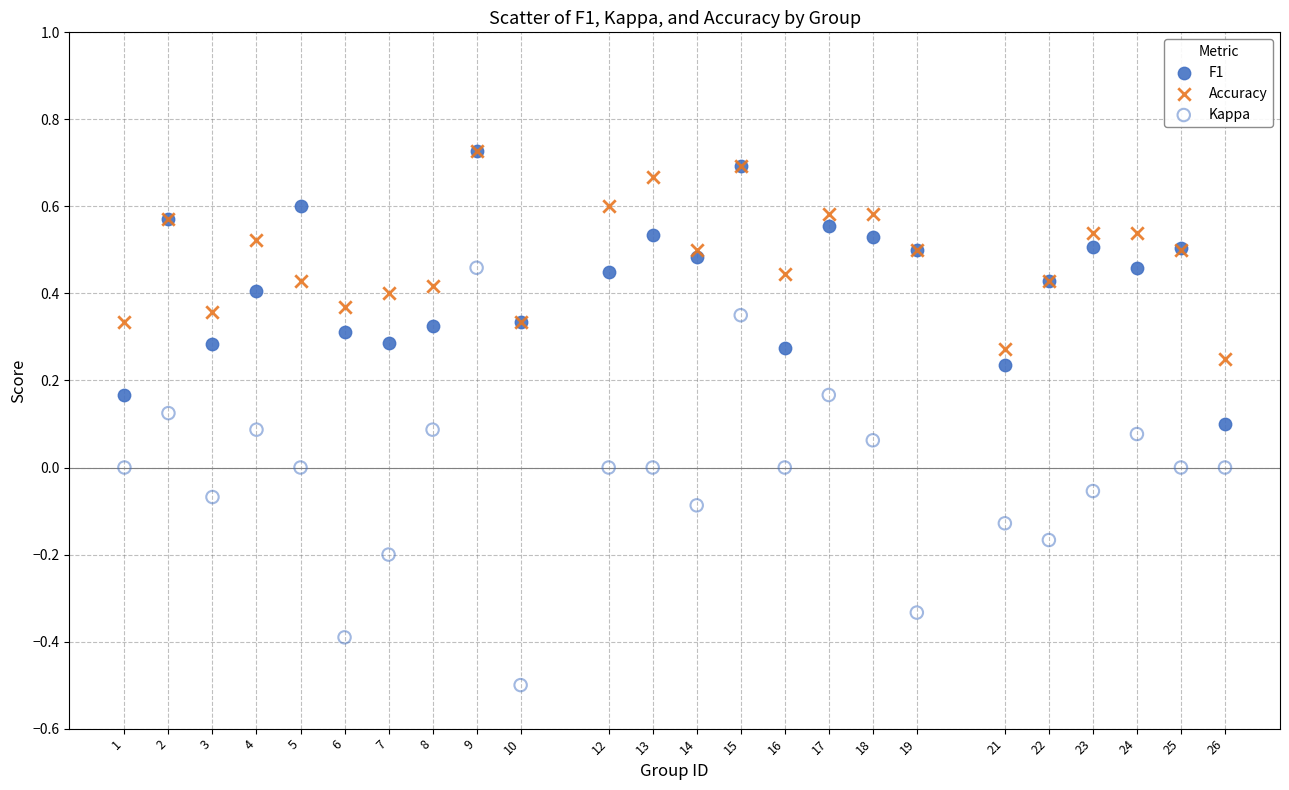

Which series contains the lowest Y value?

Kappa